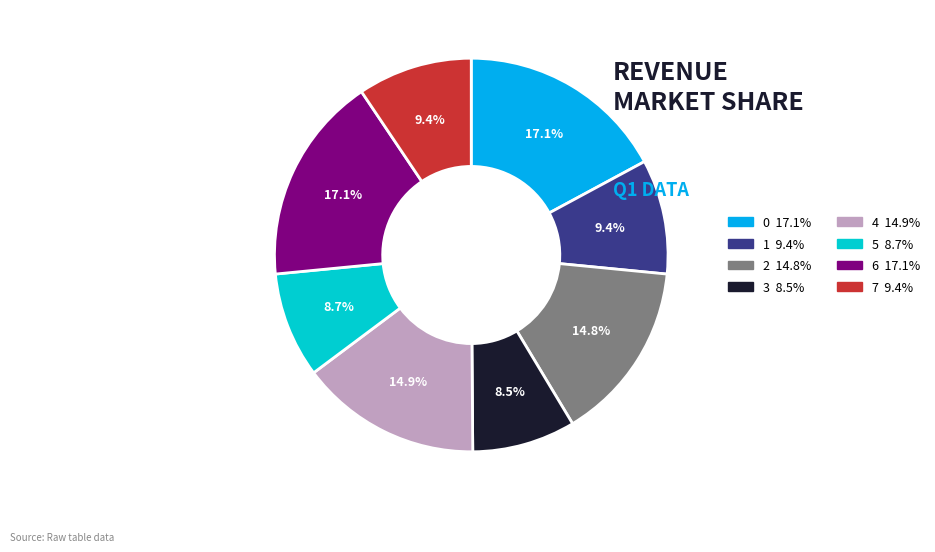

Does any single category account for the majority?

No